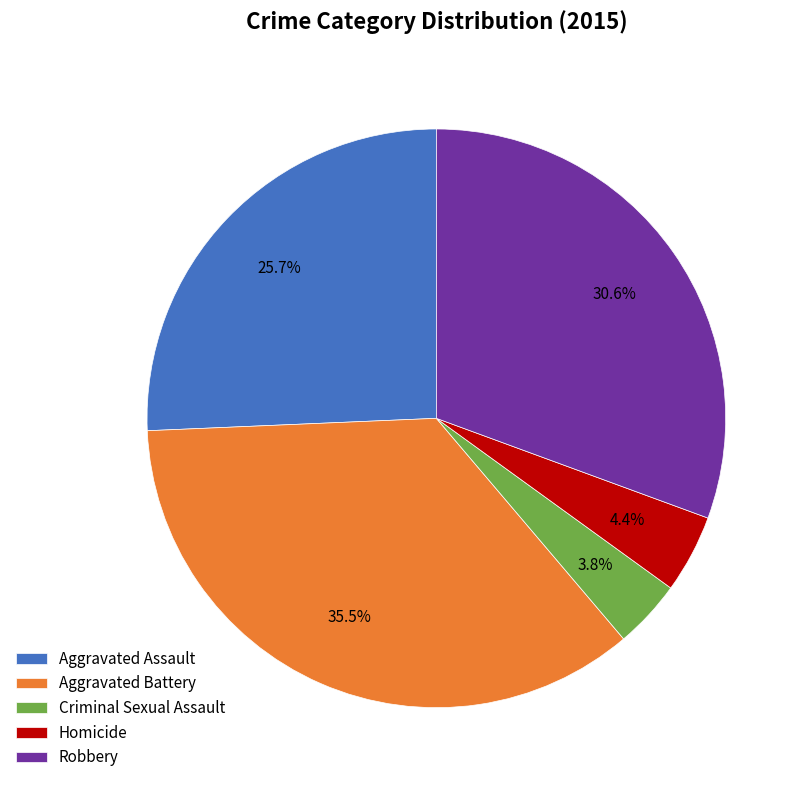

Does Aggravated Assault account for over 50% of the chart?

No